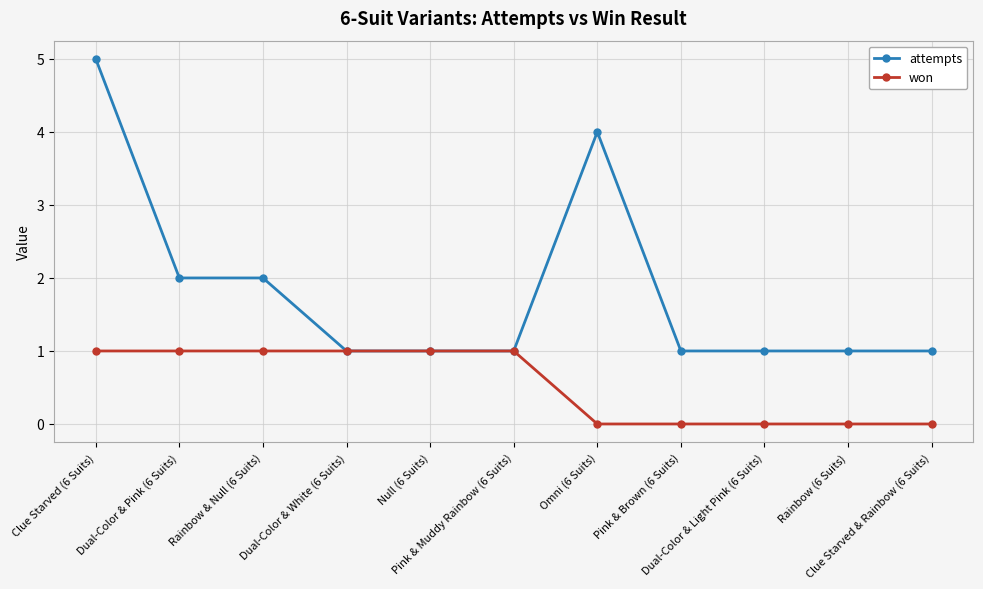

Which series has the largest range (max minus min)?

attempts